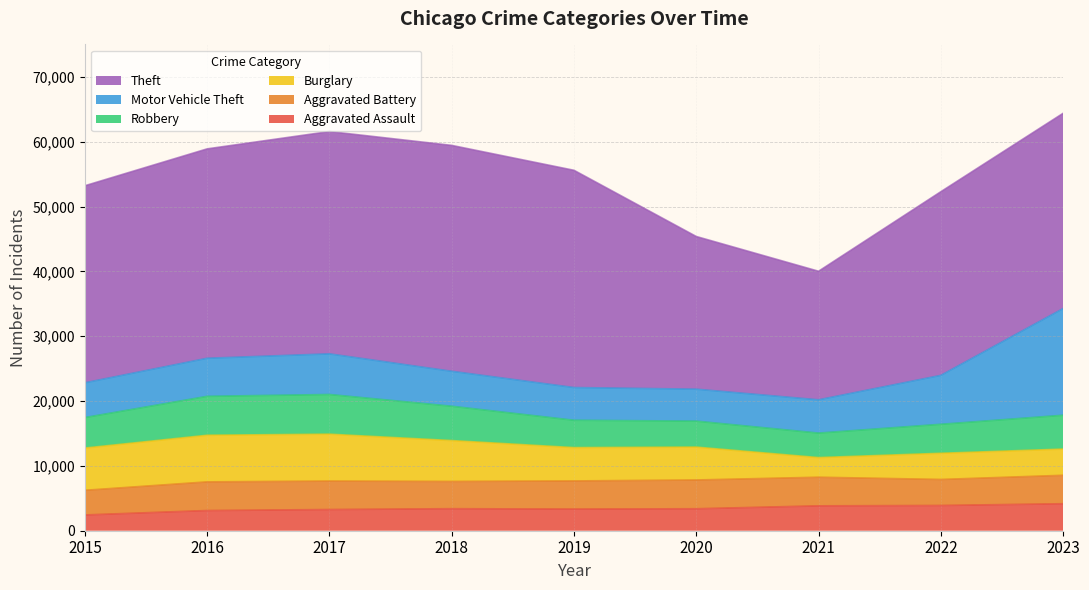

Reading left to right, transcribe all the data shown in this chart.

Aggravated Assault: 2432	3114	3269	3397	3337	3388	3836	3895	4162
Aggravated Battery: 3803	4419	4388	4203	4342	4438	4417	4012	4387
Burglary: 6519	7194	7235	6306	5141	5074	3029	4038	4043
Robbery: 4699	6001	6120	5294	4220	4002	3778	4471	5219
Motor Vehicle Theft: 5364	5872	6268	5391	5045	4929	5131	7546	16455
Theft: 30389	32294	34289	34839	33505	23549	19828	28324	30114